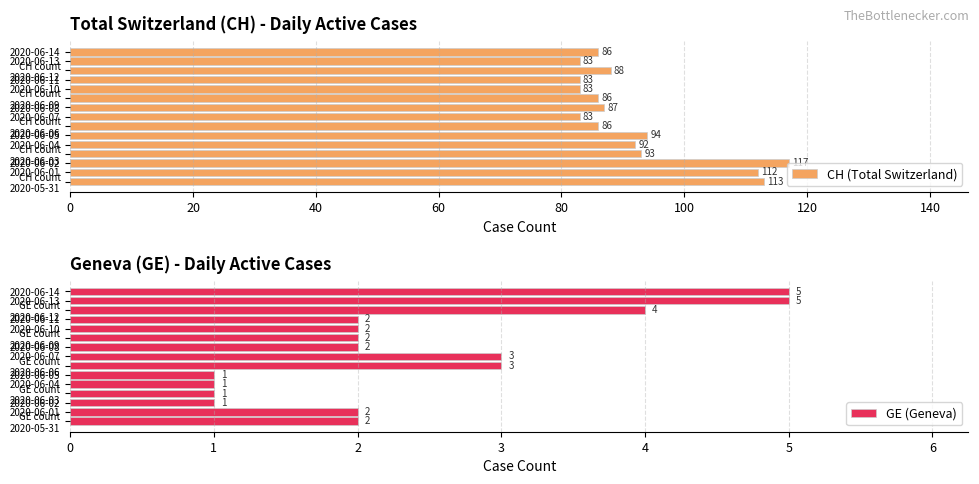

Rank the series by their maximum value, from lowest to highest.

GE (Geneva), CH (Total Switzerland)